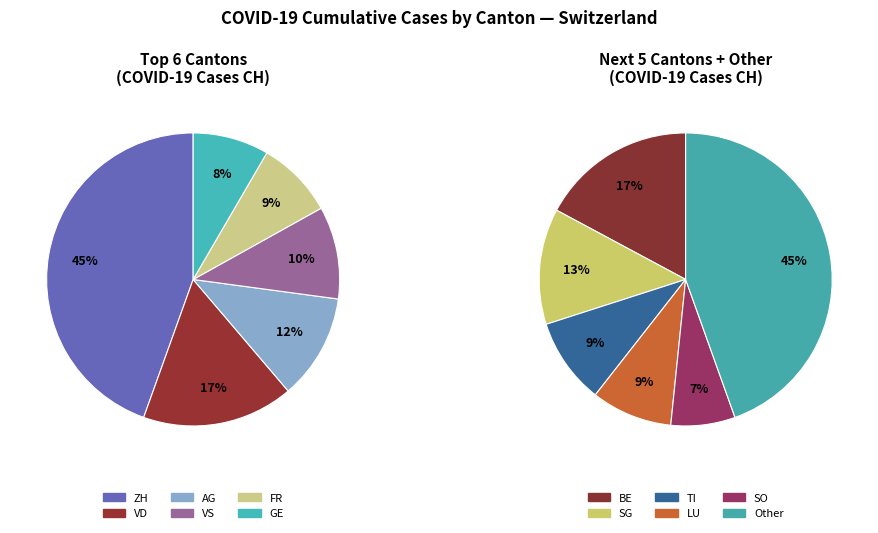

Which has a higher value, TI or LU?

TI